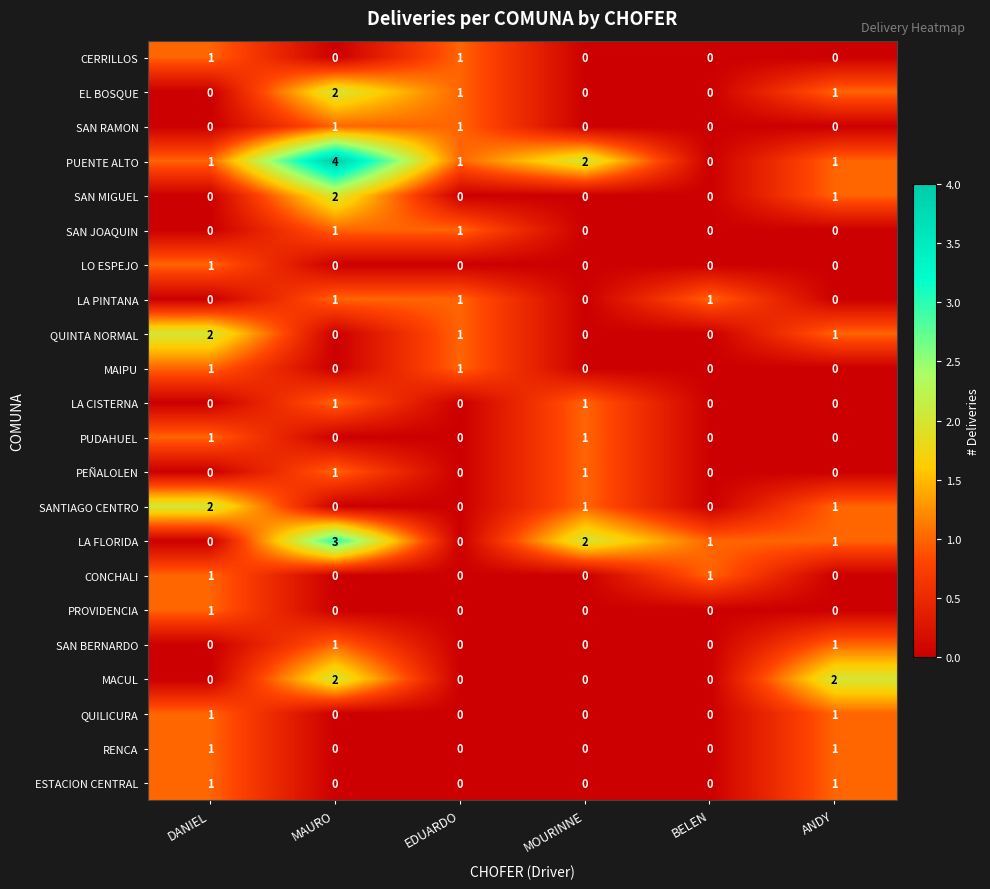

At which label does SANTIAGO CENTRO first exceed 1?

DANIEL